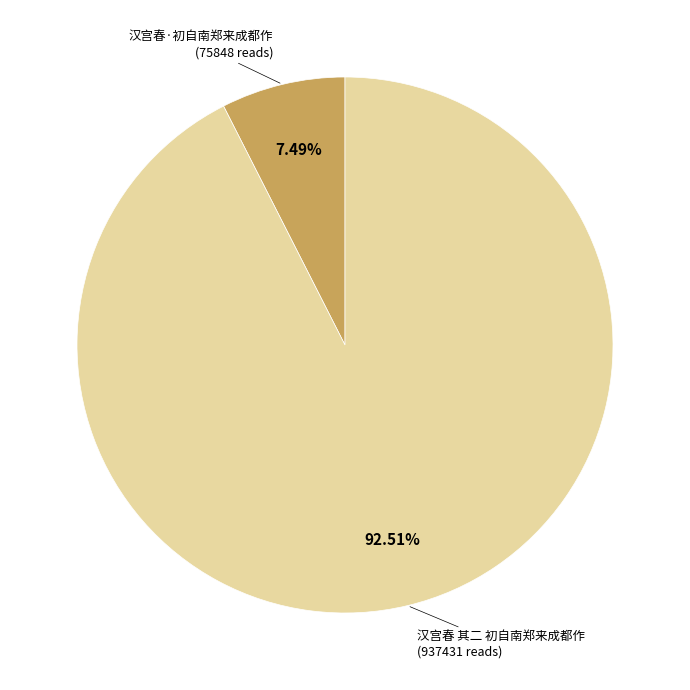

Does any single category account for the majority?

Yes